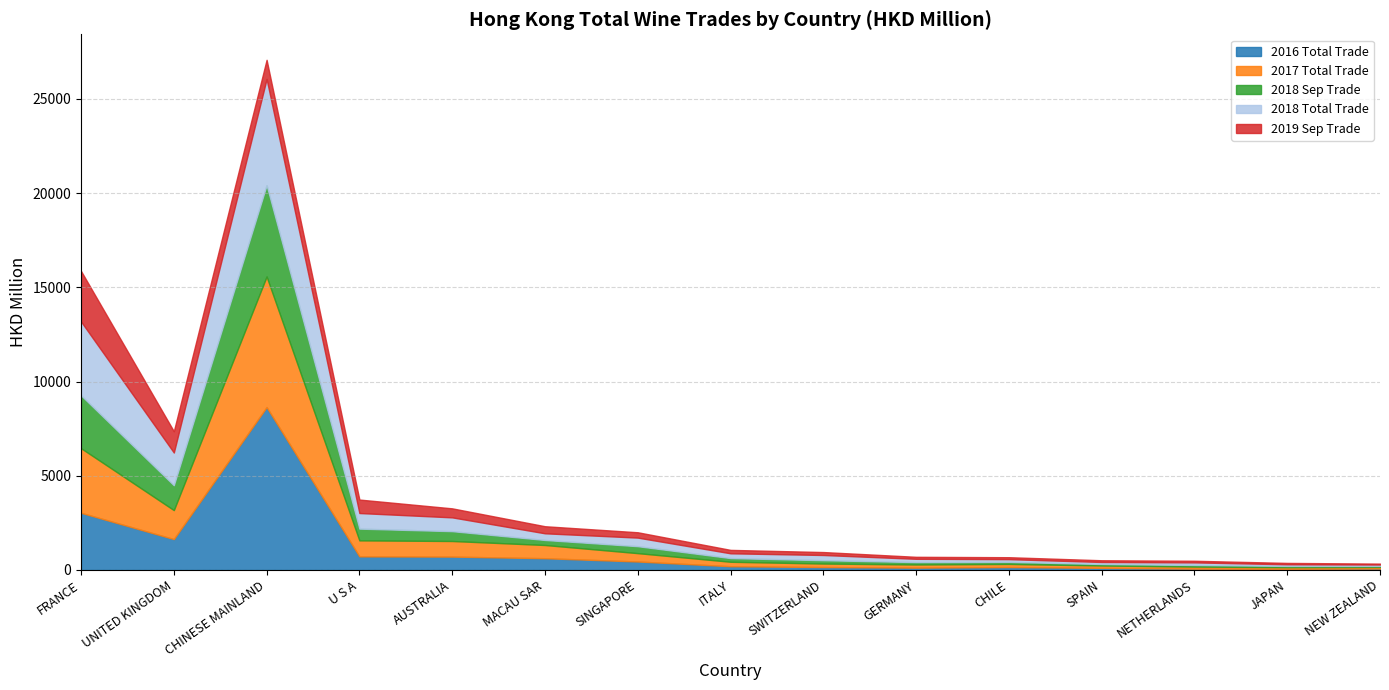

What is the sum of all 2017 Total Trade values?

15887.1